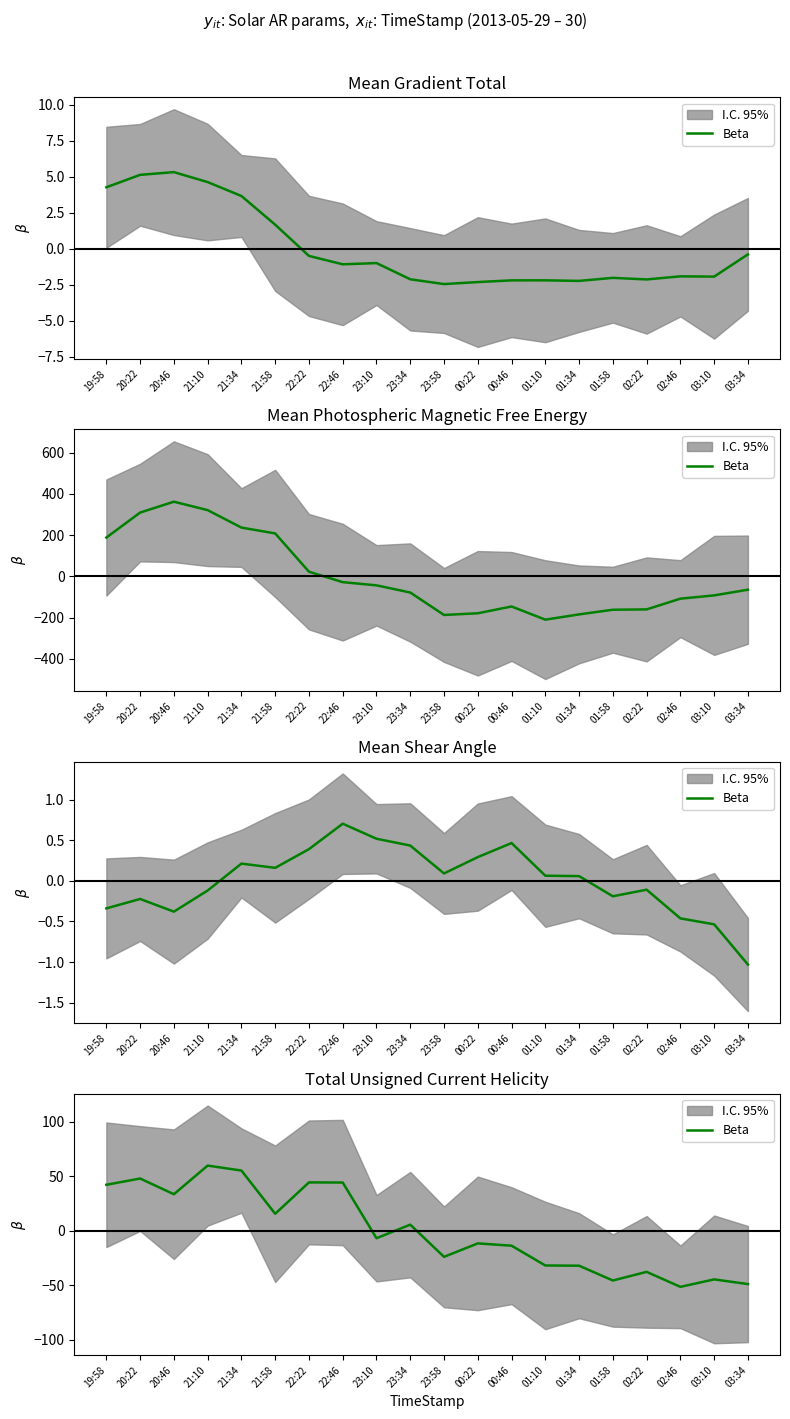

Which category has the highest value across all series?

21:10